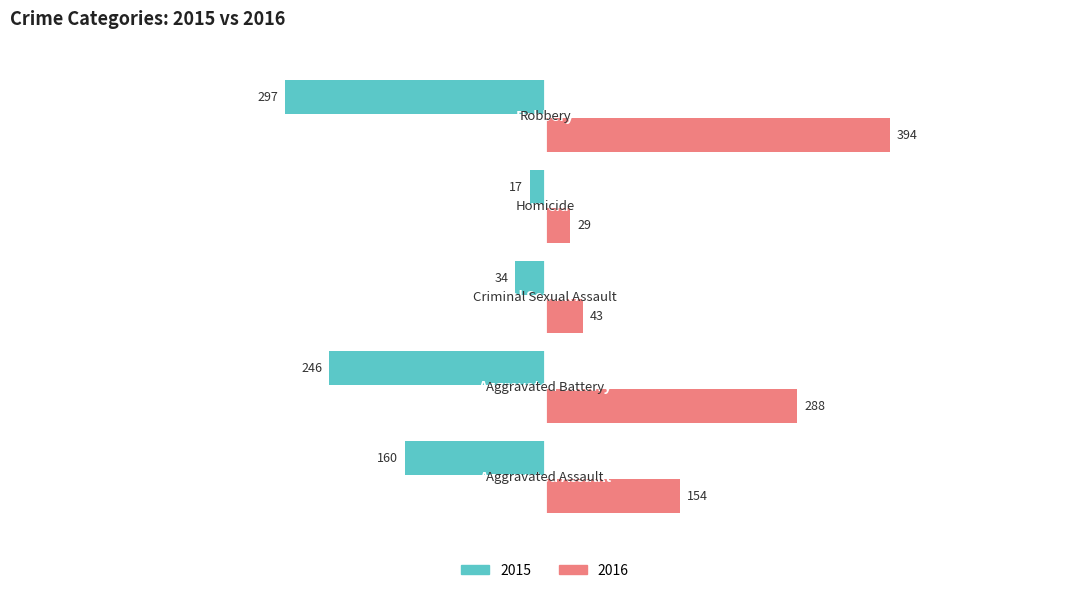

What is the maximum value shown in the chart?

394